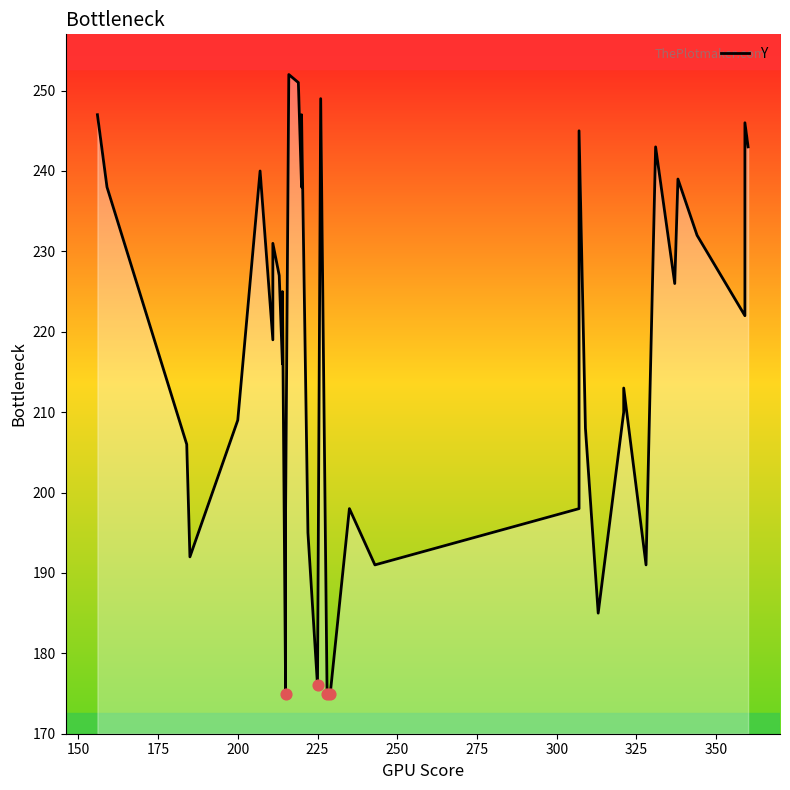

What is the change in value from 150 to 275?

-19